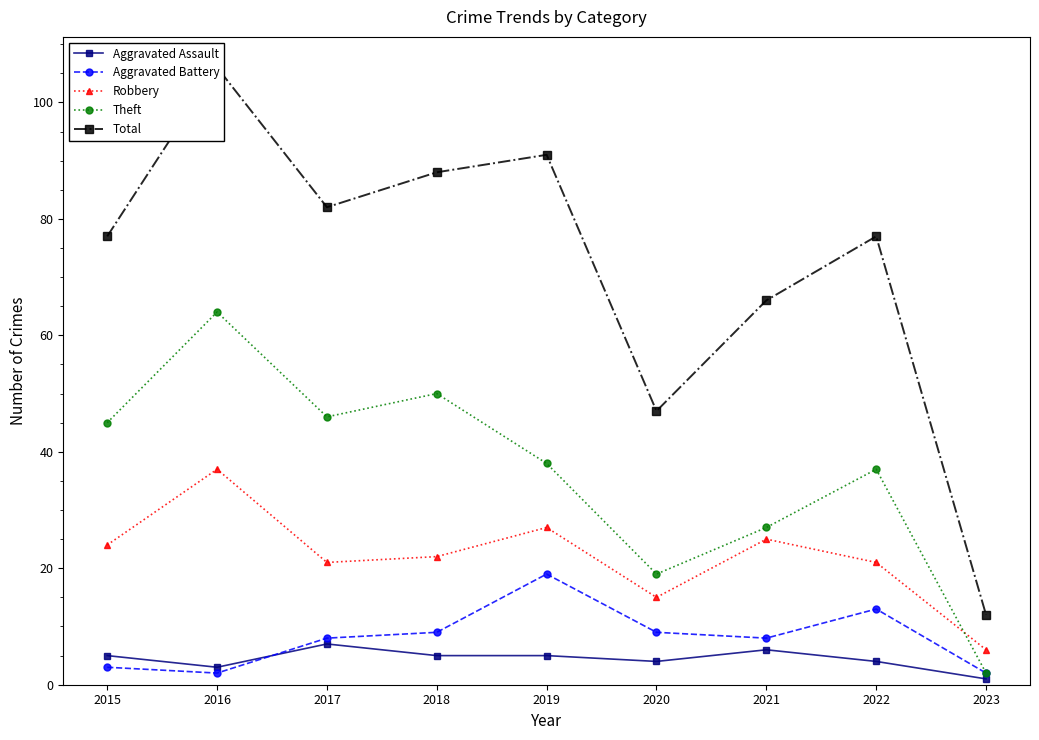

How many series are shown in this chart?

5